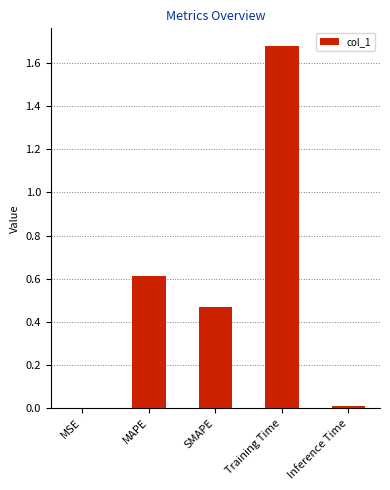

The value at MSE is 0.0. True or false?

True